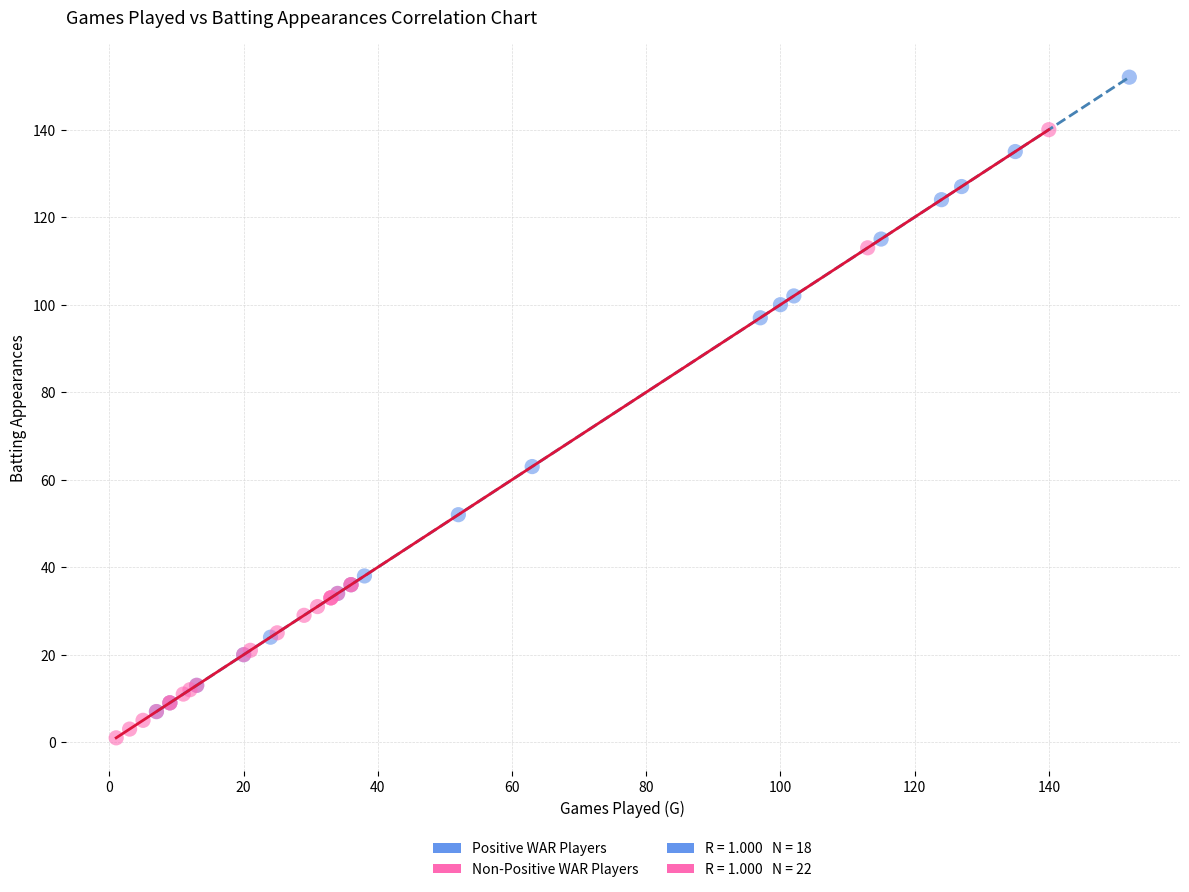

Which series contains the highest Y value?

Positive WAR Players